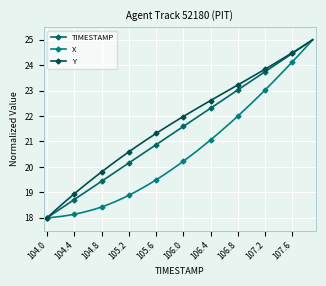

What is the sum of all TIMESTAMP values?

860.0